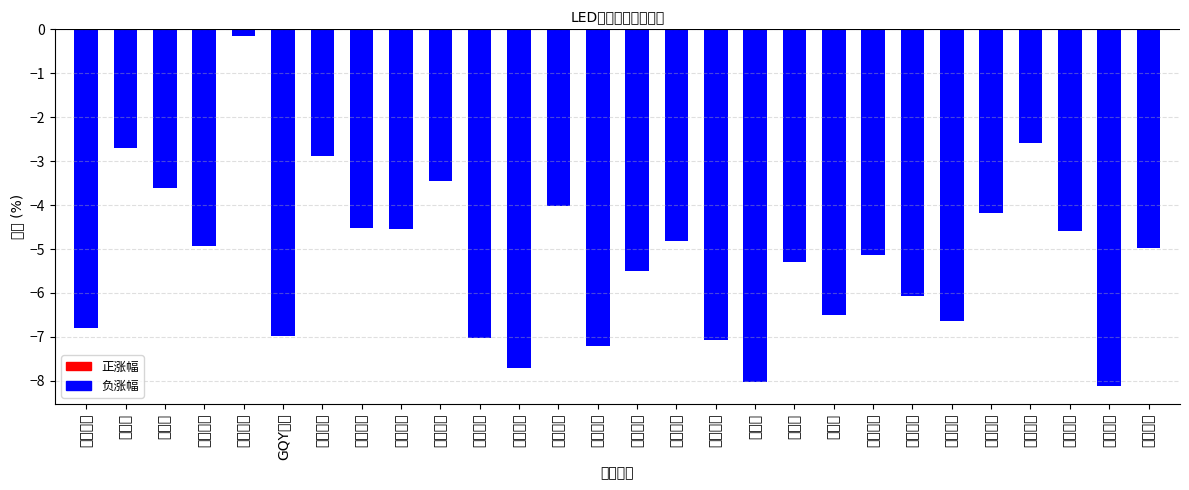

At which label does the data first exceed -4?

卡莱特